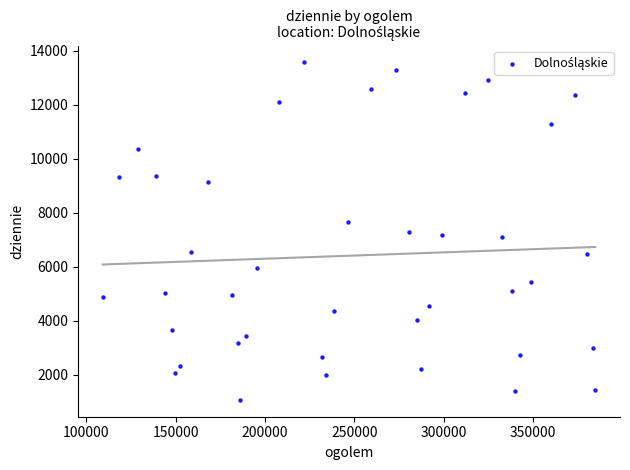

What is the range of Y values (max minus min)?

12498